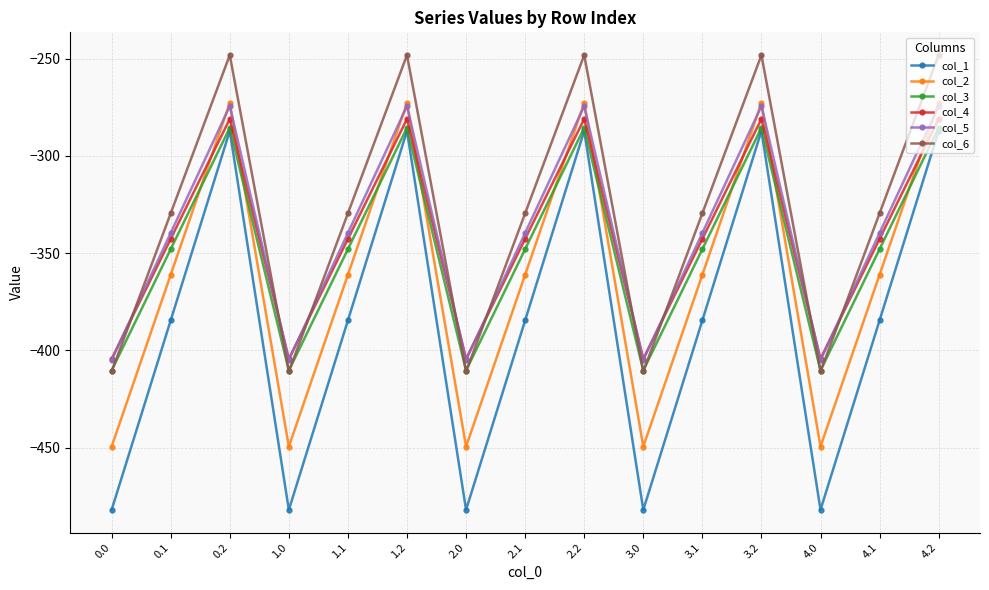

How many data points in col_6 are less than -329?

10